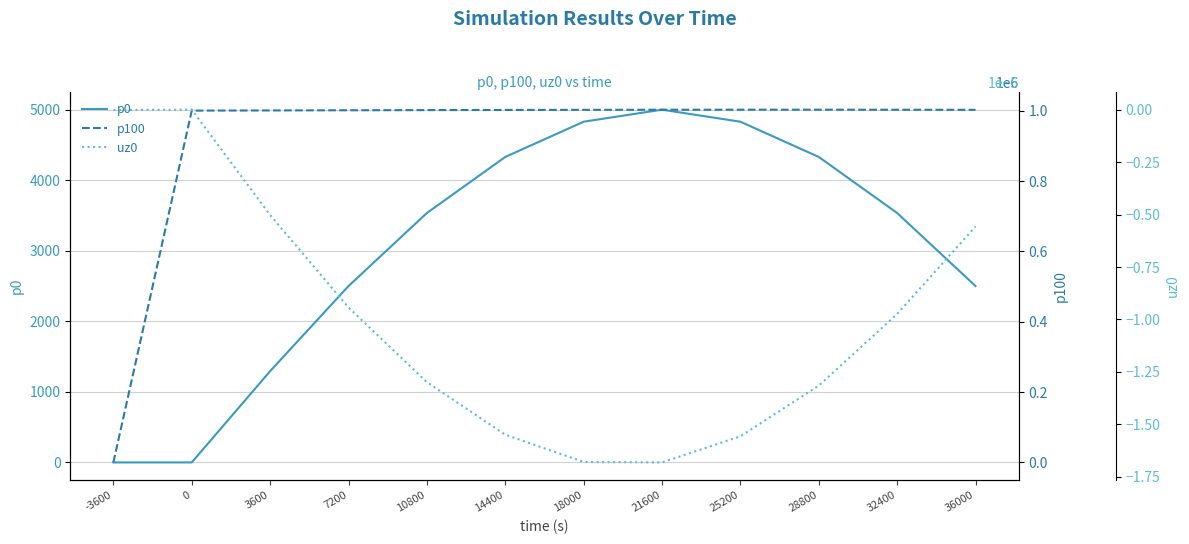

At 21600, list the series in order from smallest to largest.

uz0, p0, p100